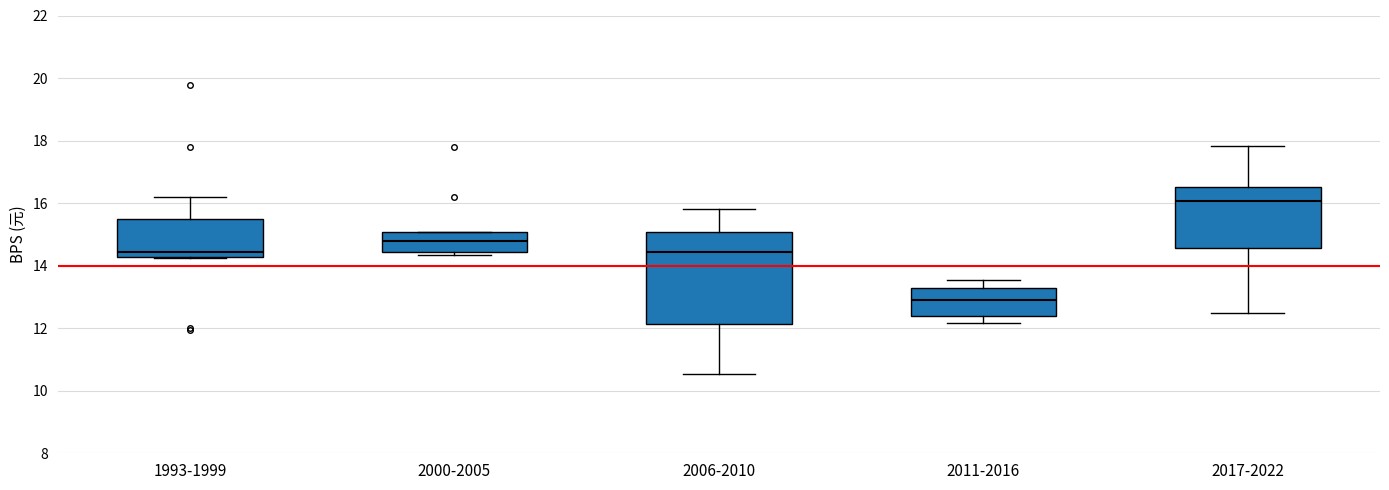

Reading left to right, transcribe this box plot: for each box, give where its median line is, the range the box spans, and where its two whiskers end, as read against the y-axis. The values are not printed on the chart, so give them approximately, as read against the axis.

1993-1999: median 14.4, box 14.2 to 15.4, whiskers 14.2 to 16.2
2000-2005: median 14.8, box 14.4 to 15.0, whiskers 14.4 (just below the box's lower edge) to 15.0
2006-2010: median 14.4, box 12.2 to 15.0, whiskers 10.6 to 15.8
2011-2016: median 13.0, box 12.4 to 13.2, whiskers 12.2 to 13.6
2017-2022: median 16.0, box 14.6 to 16.6, whiskers 12.4 to 17.8